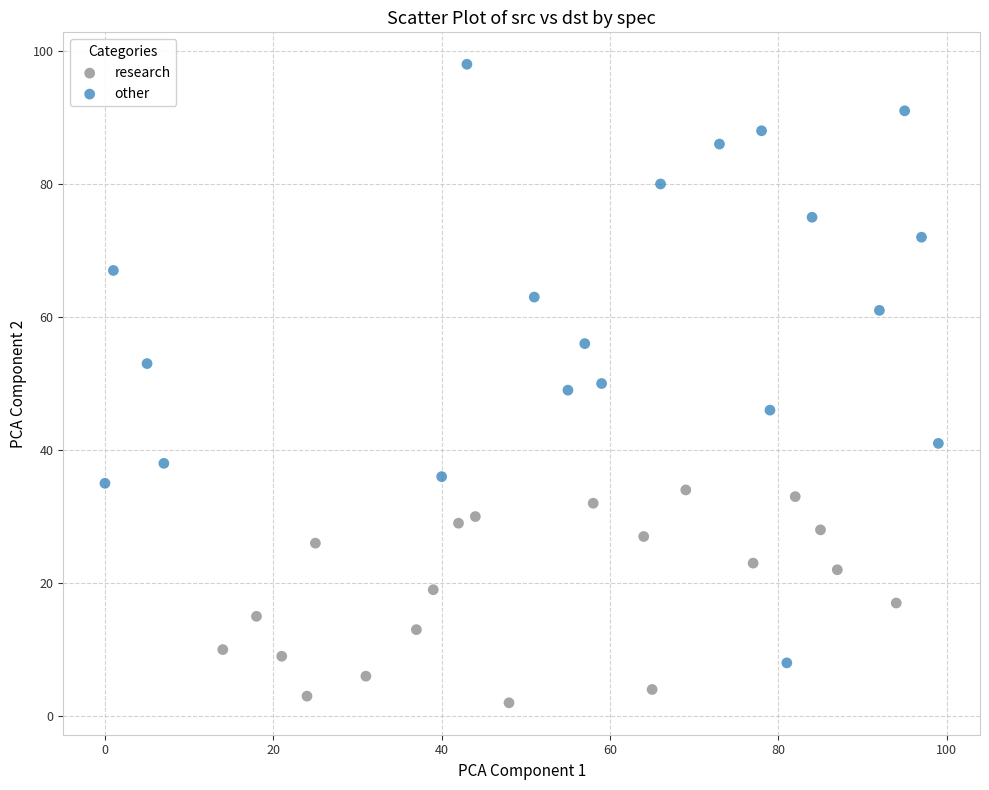

What are all the series names shown in the legend?

research, other